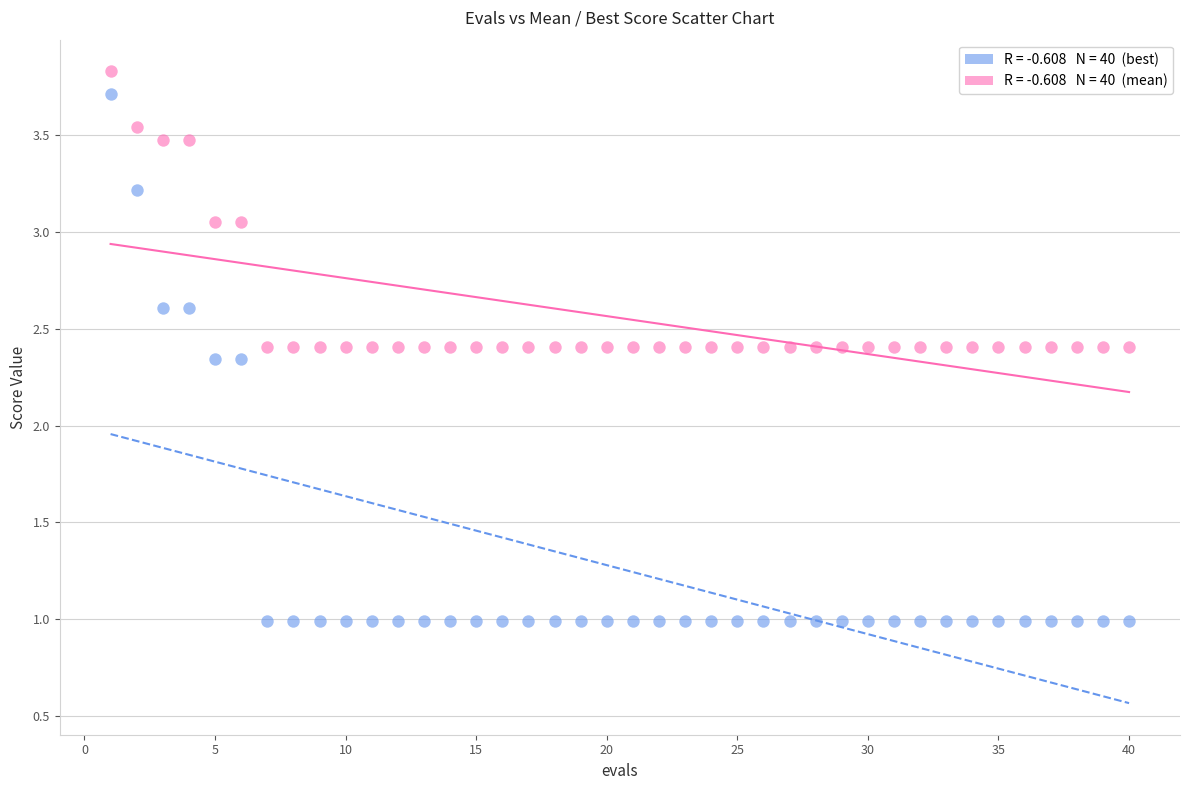

Across all data points, what is the range of X values (max minus min)?

39.0